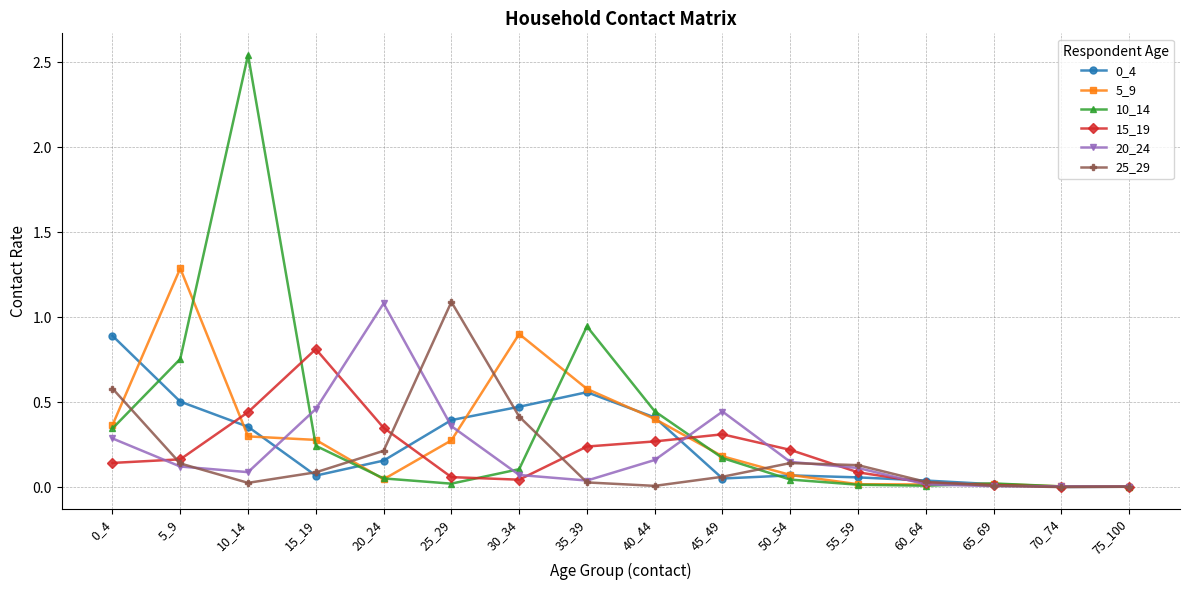

Does the chart display data point markers on the line(s)?

Yes